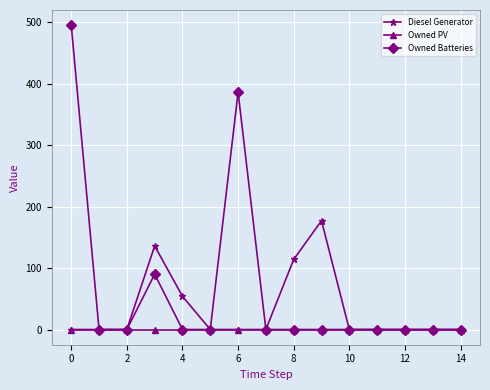

Which series has the largest total across all categories?

Owned Batteries